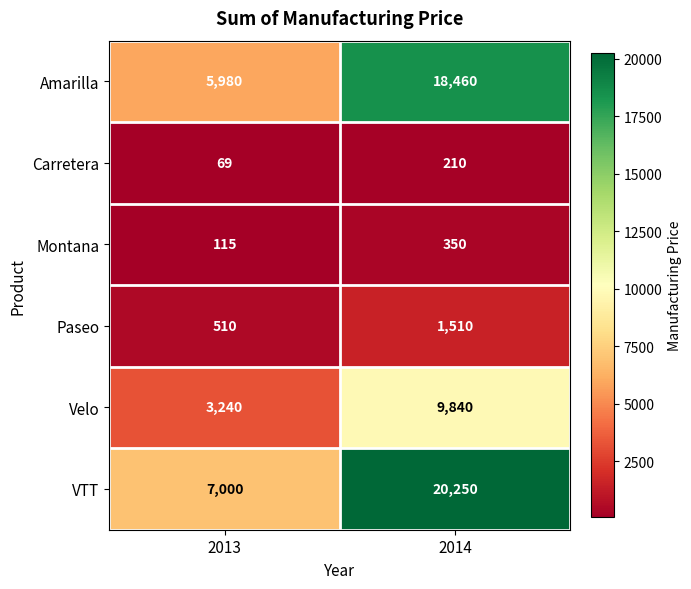

At how many categories does at least one series exceed 16373?

1